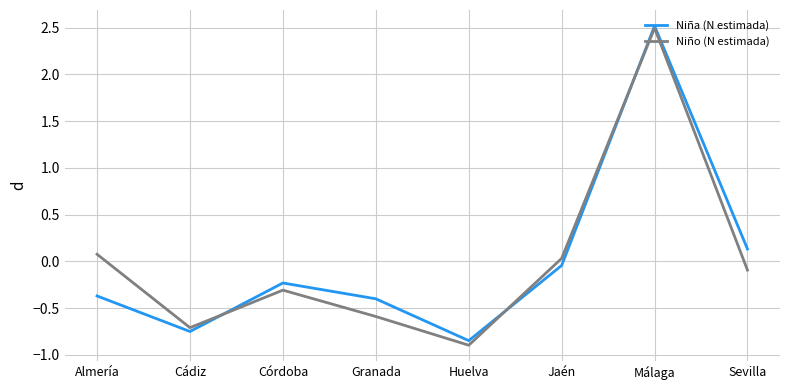

How many categories are shown in the chart?

8